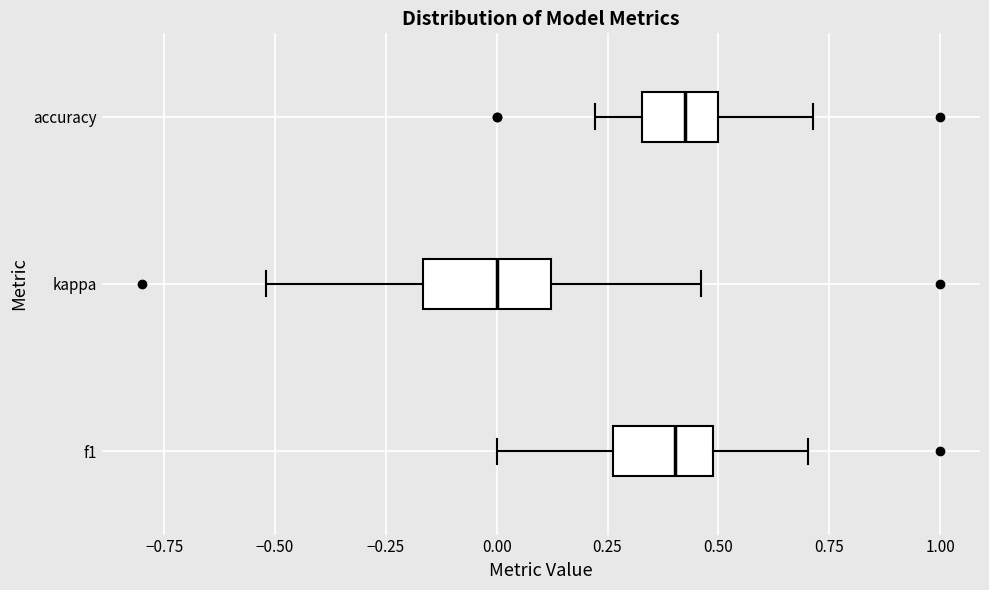

Which box has the furthest to the left median line?

kappa